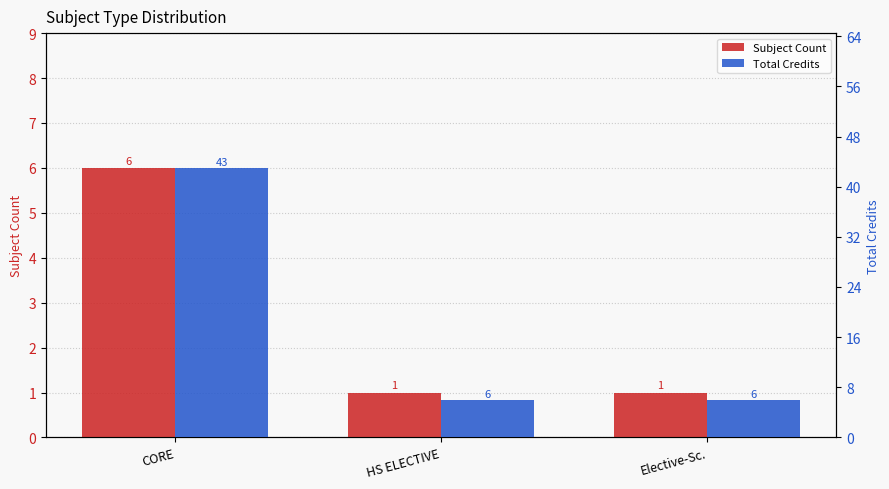

What are all the series names shown in the legend?

Subject Count, Total Credits